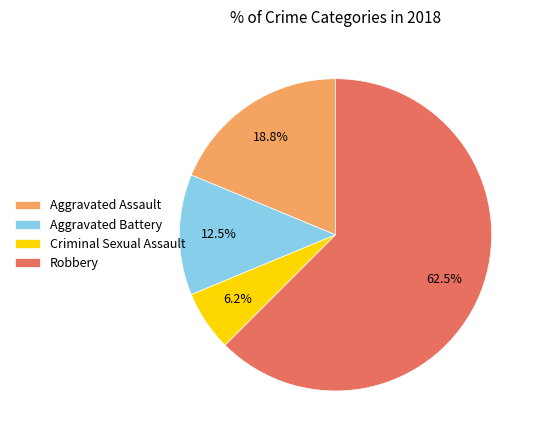

What is the ratio of the value at Criminal Sexual Assault to the value at Aggravated Battery?

0.5